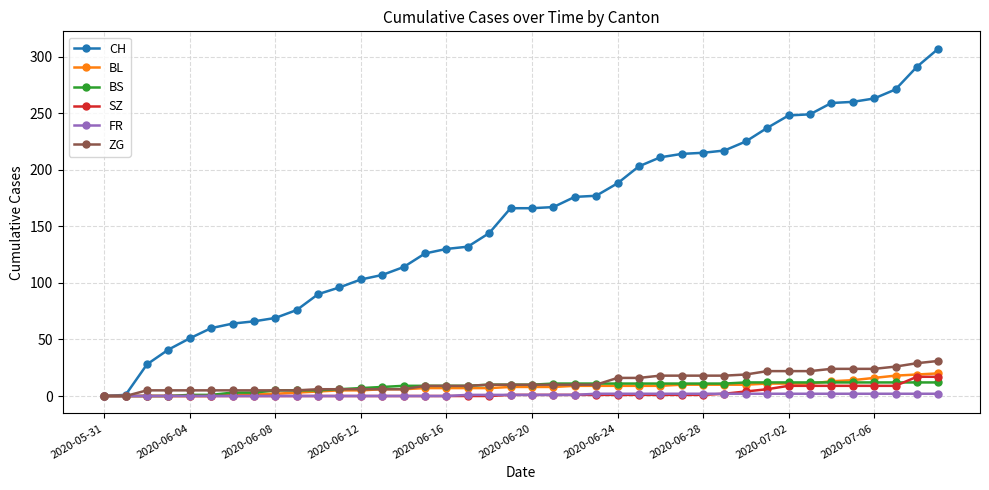

Which series has the largest range (max minus min)?

CH